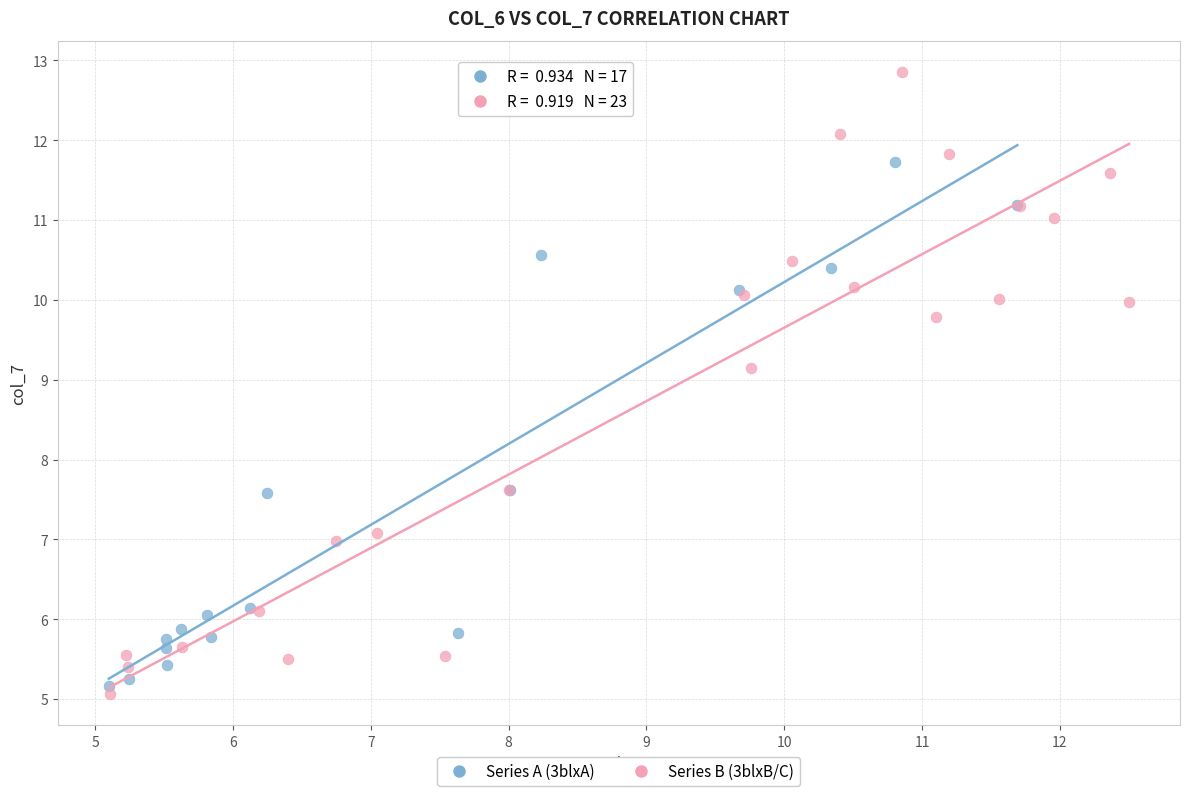

Which series contains the highest Y value?

Series B (3blxB/C)